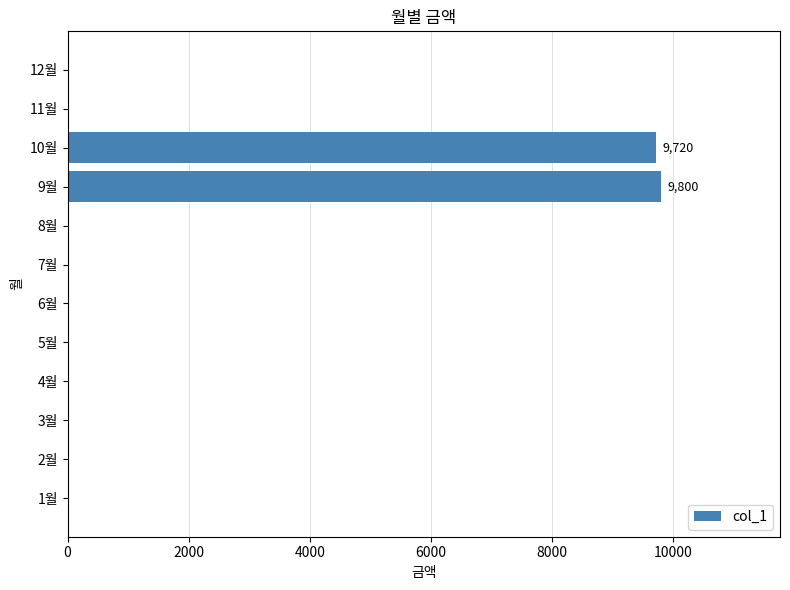

How many categories are shown in the chart?

12